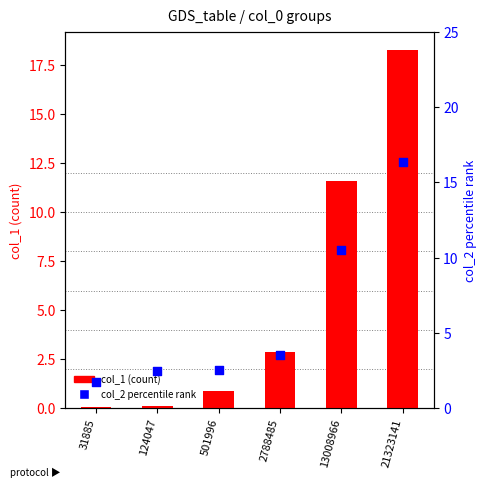

What are all the series names shown in the legend?

col_1 (count), col_2 percentile rank